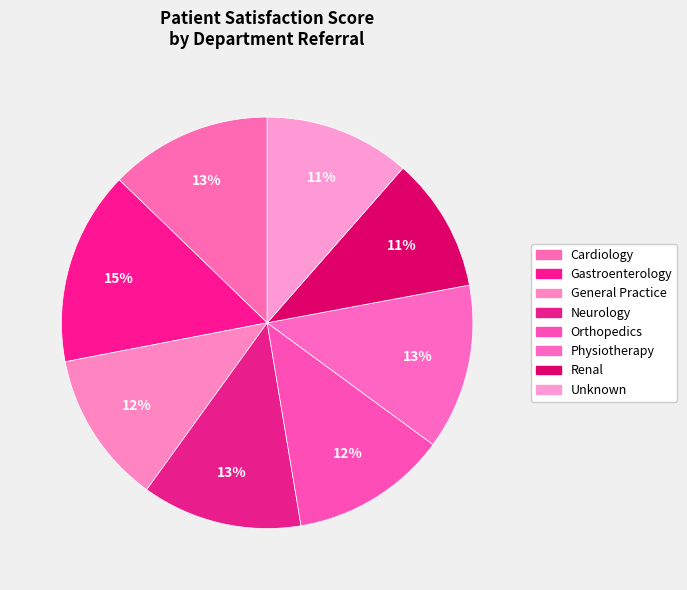

True or false: Physiotherapy accounts for 13% of the total.

True